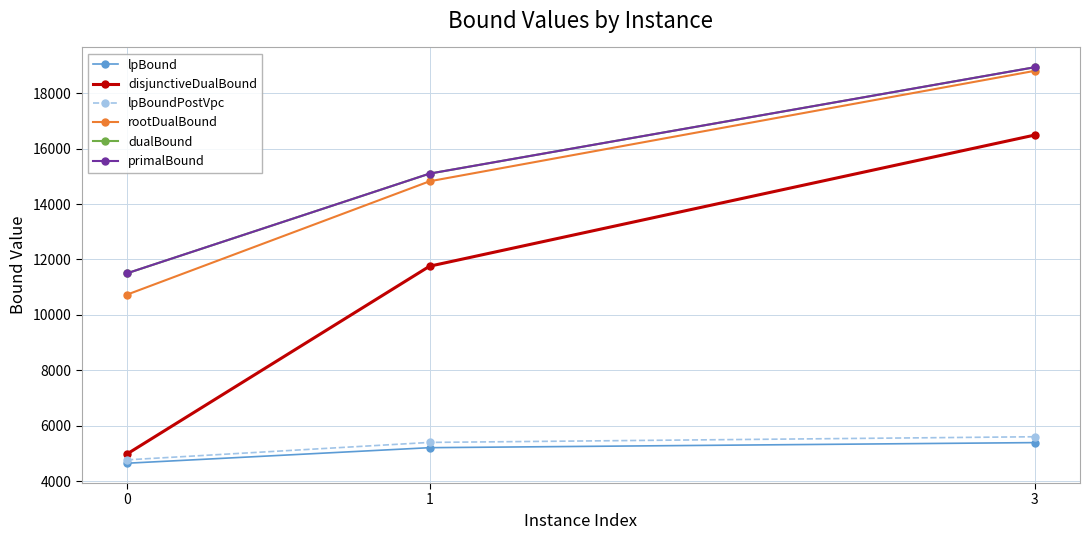

How many data points in disjunctiveDualBound are less than 11758?

1